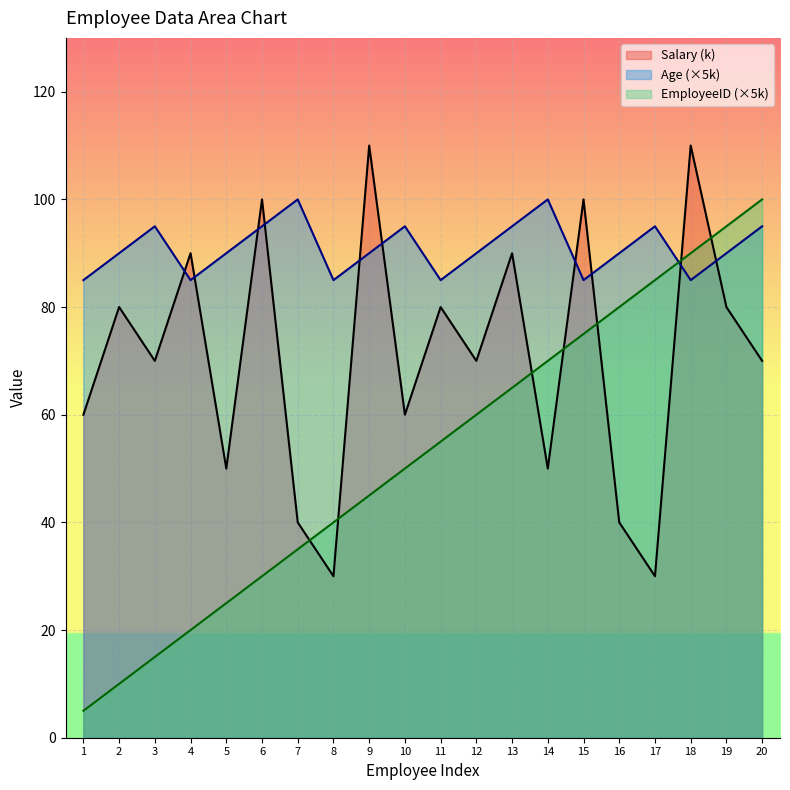

What is the highest value of the EmployeeID series?

100